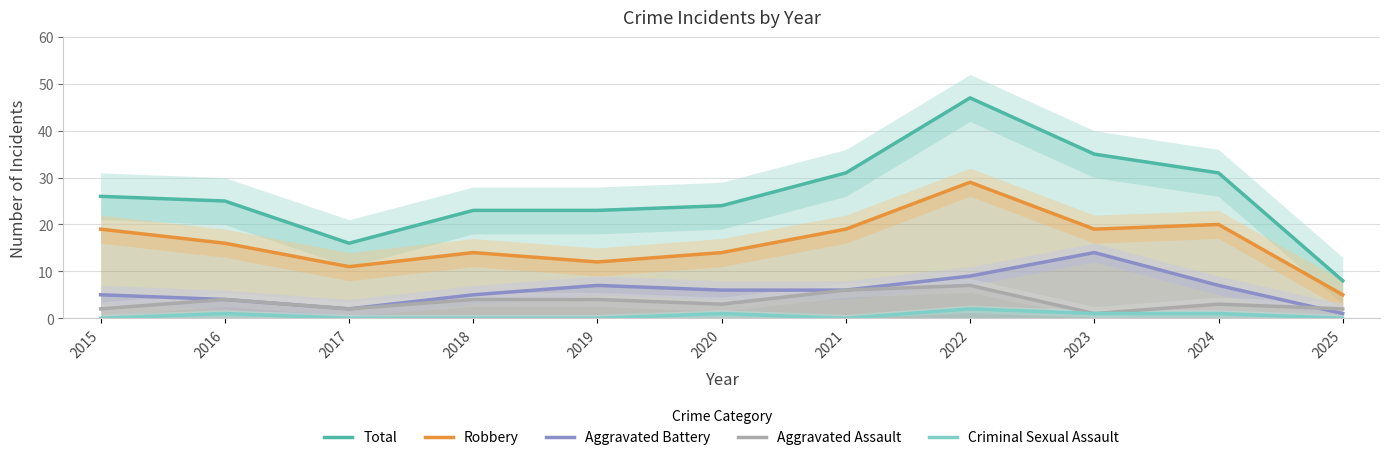

True or false: Aggravated Battery has a value of 7 at 2019.

True